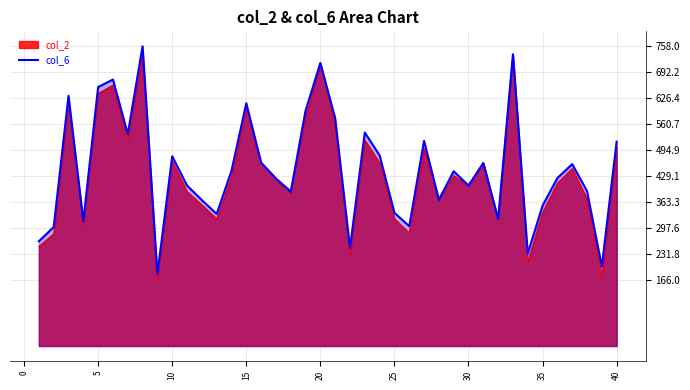

The value of col_6 at 24 is 113. True or false?

False